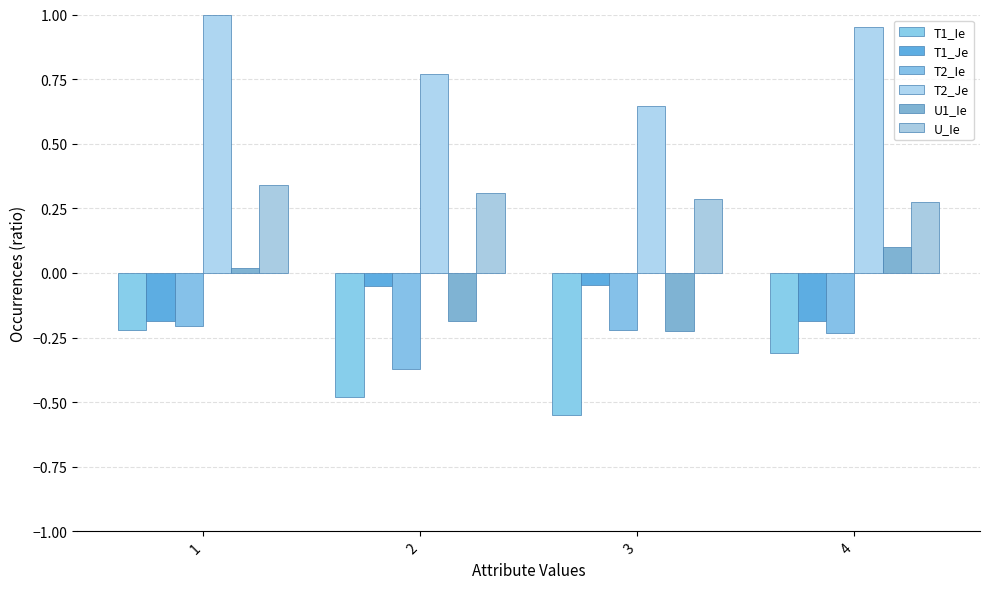

What is the sum of the U_Ie values at 1 and 3?

0.6